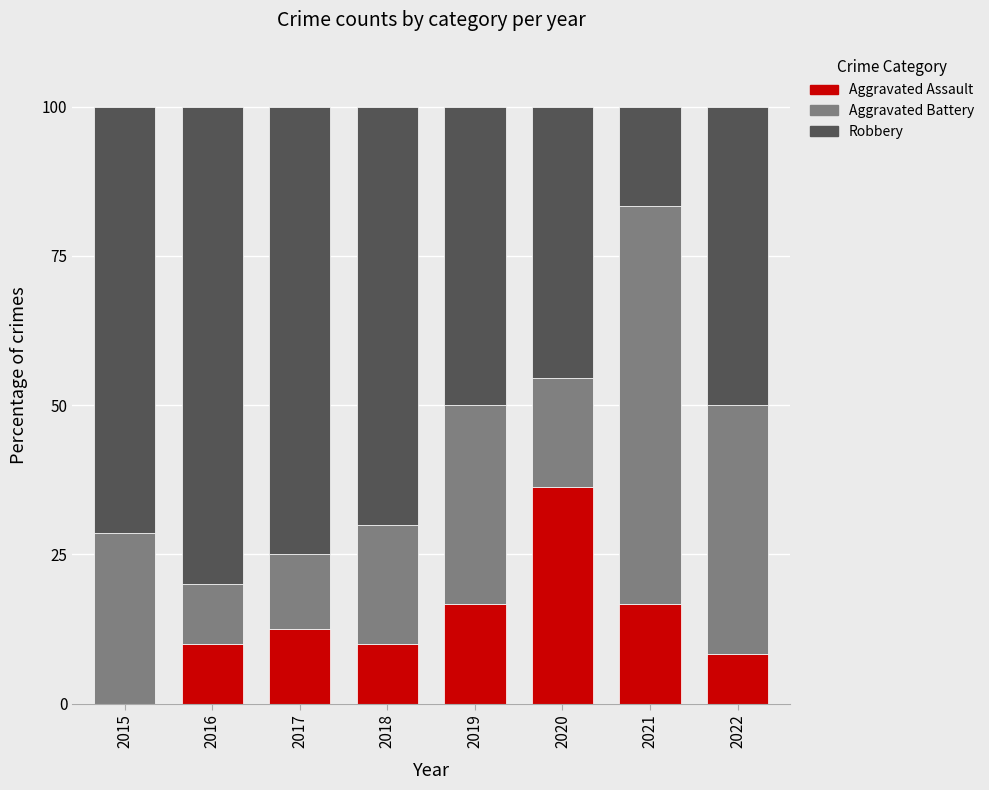

Where does the Aggravated Assault series first go above 12?

2017